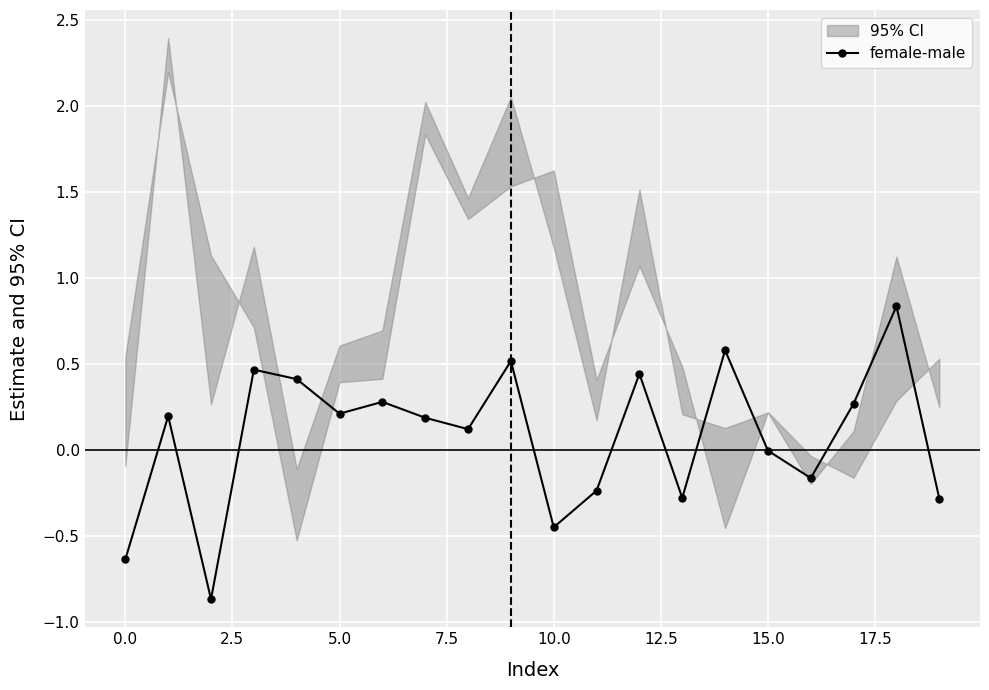

At which category does the chart reach its peak across all series?

18